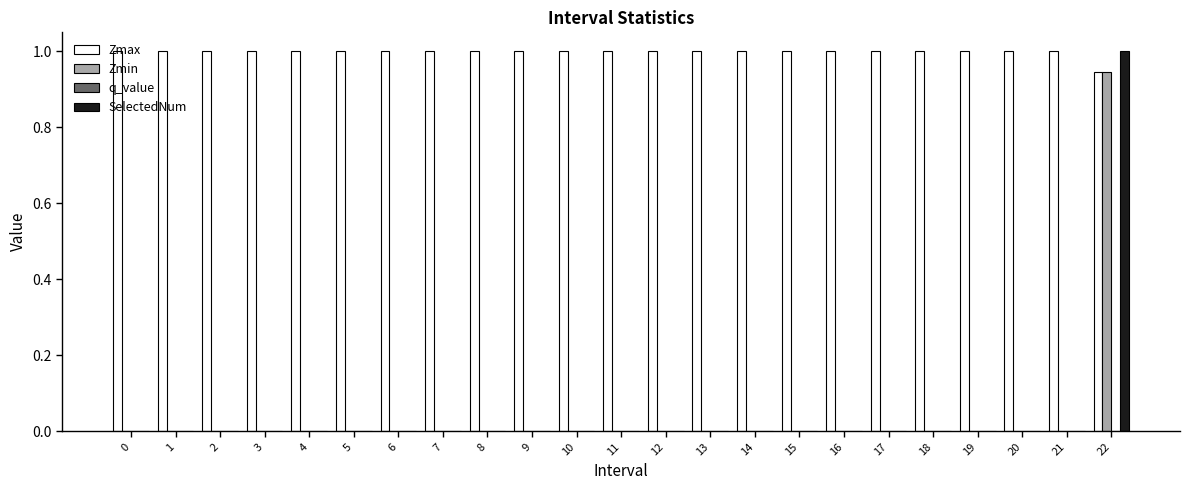

What is the sum of the Zmax values at 14 and 1?

2.0